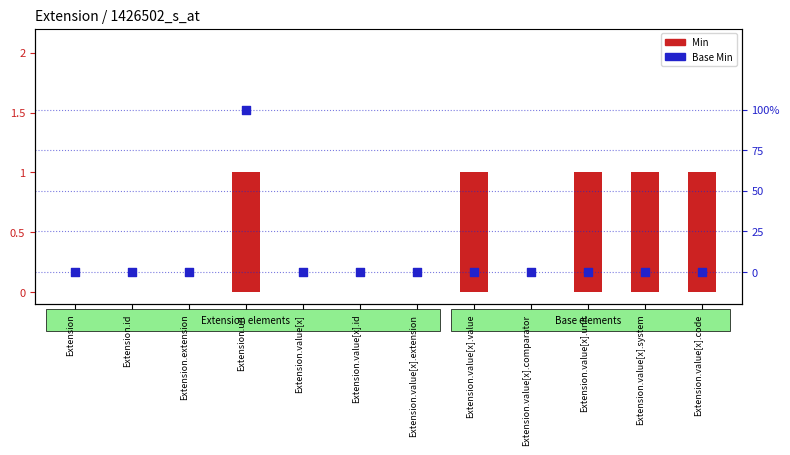

At which category is the sum across all series the highest?

Extension.url